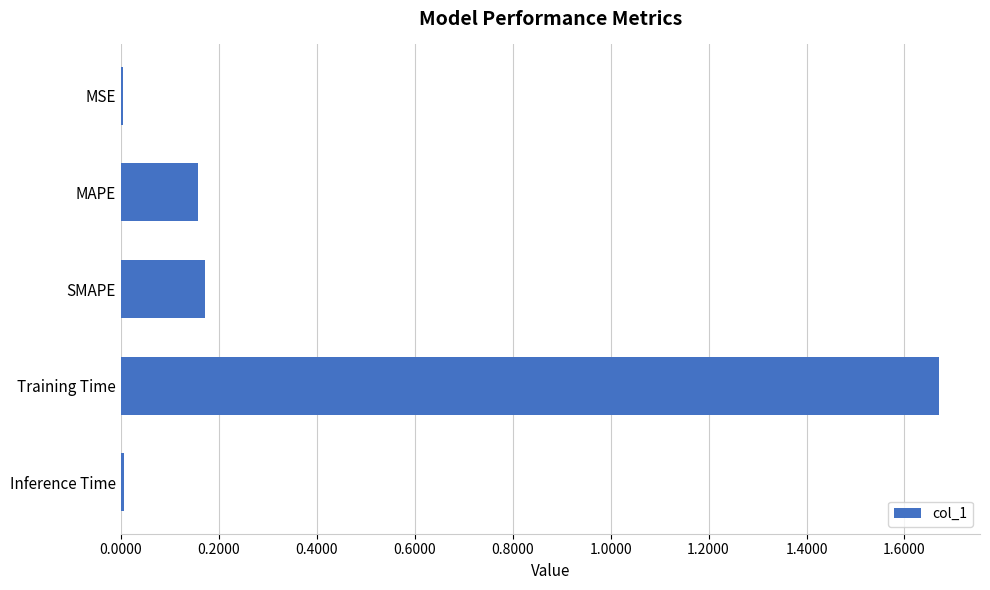

Is it true that the value at MSE is 0.0?

True